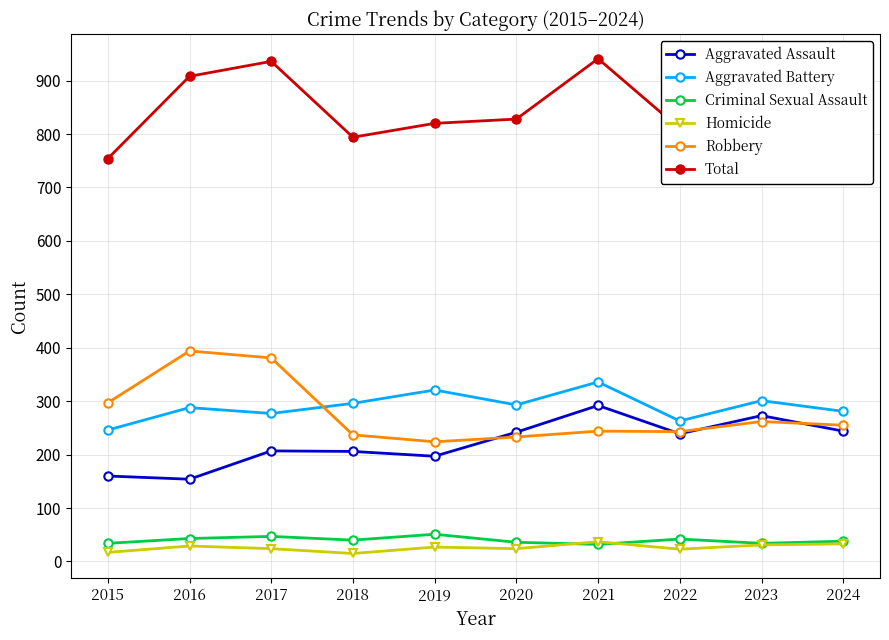

True or false: Aggravated Assault and Aggravated Battery cross at least once.

False